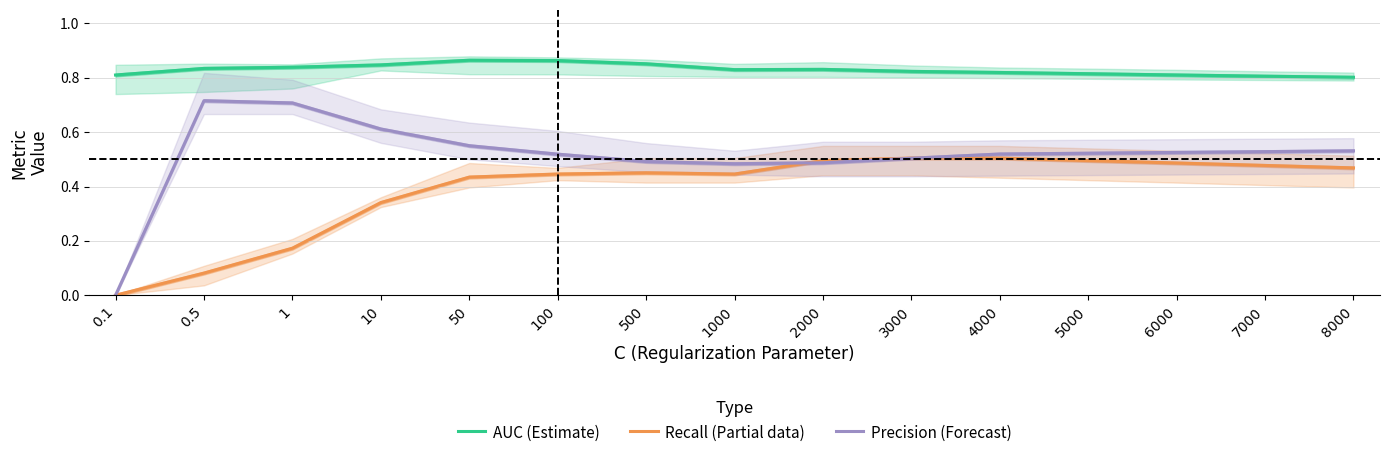

What is the sum of the AUC (Estimate) values at 8000 and 5000?

1.6